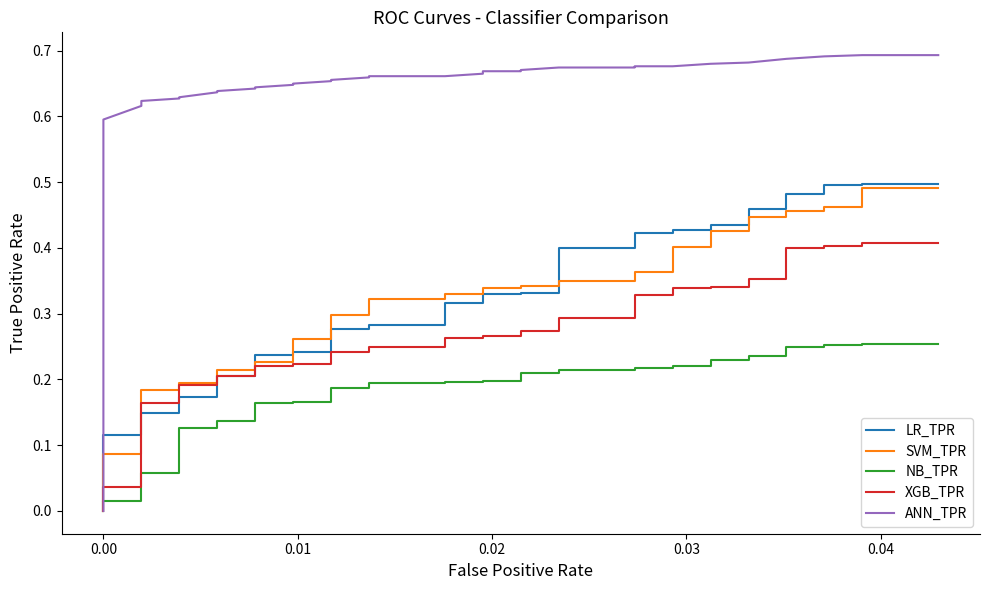

How many lines are shown in the chart?

5